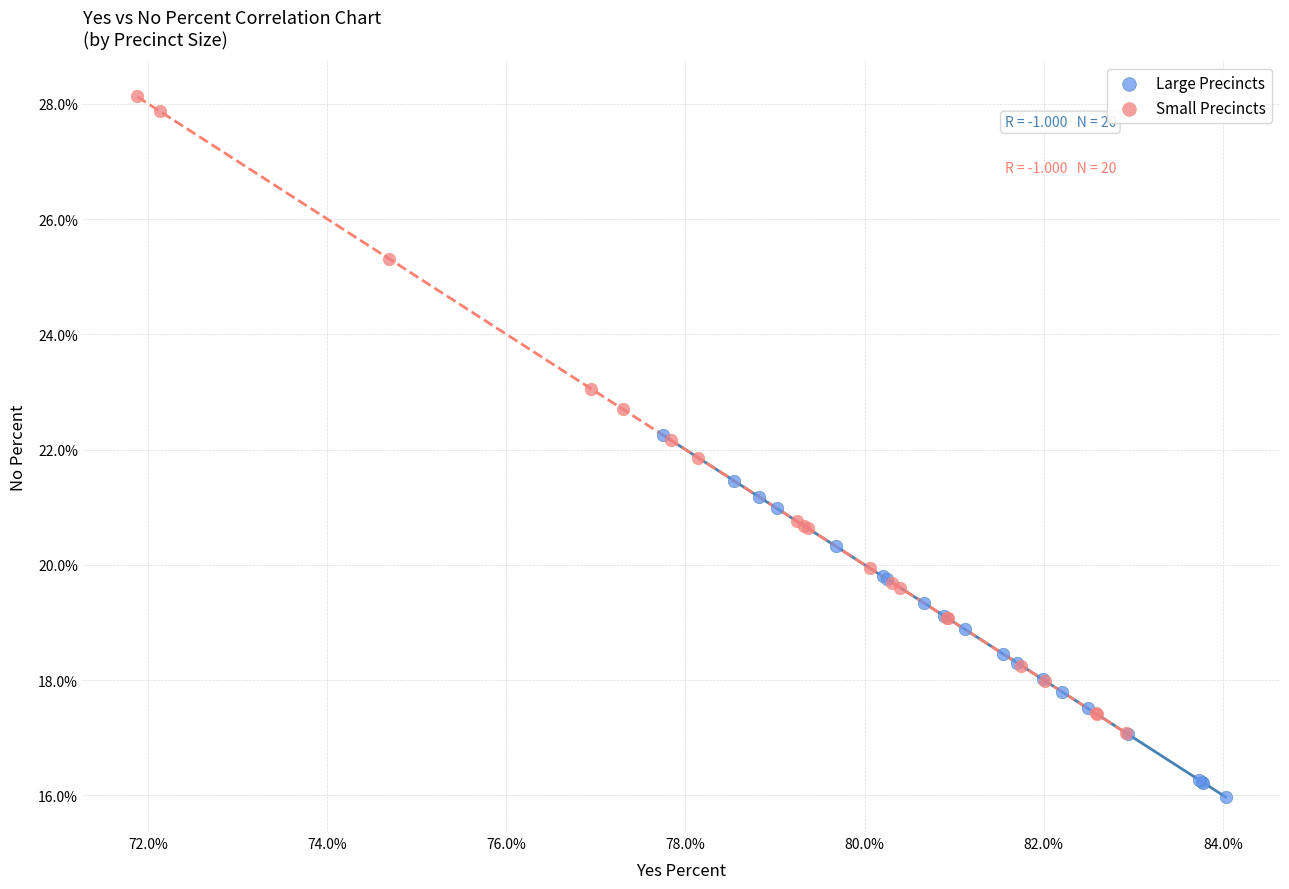

Which series contains the lowest Y value?

Large Precincts